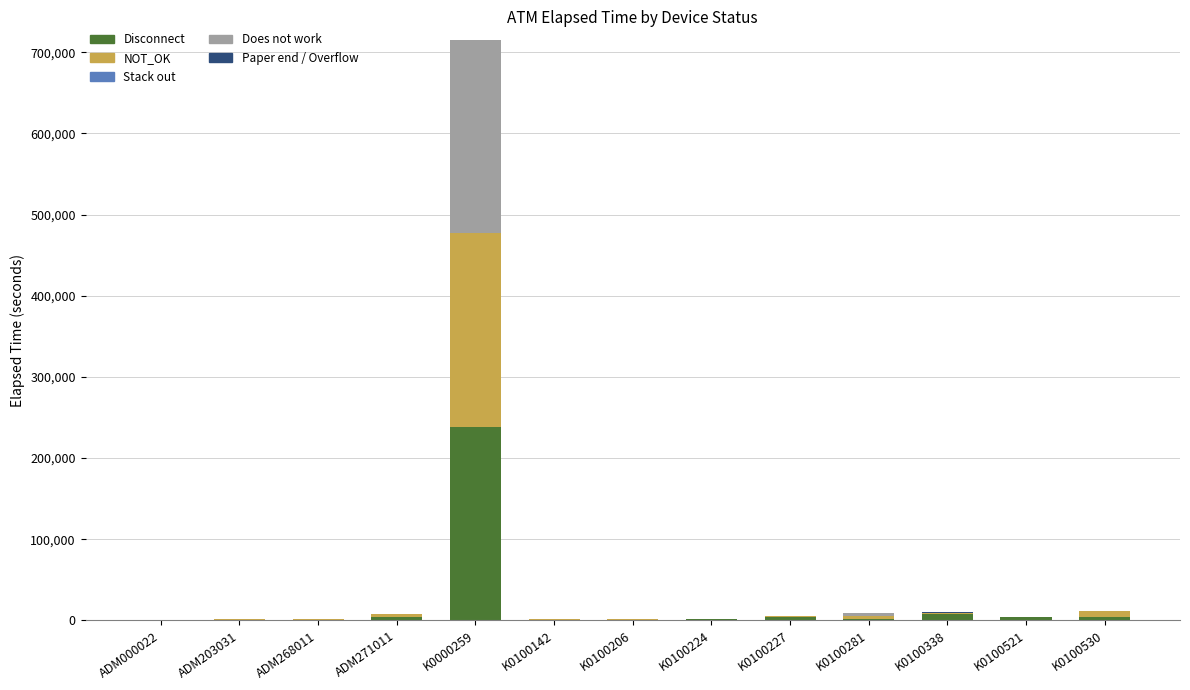

At which category is the sum across all series the highest?

K0000259